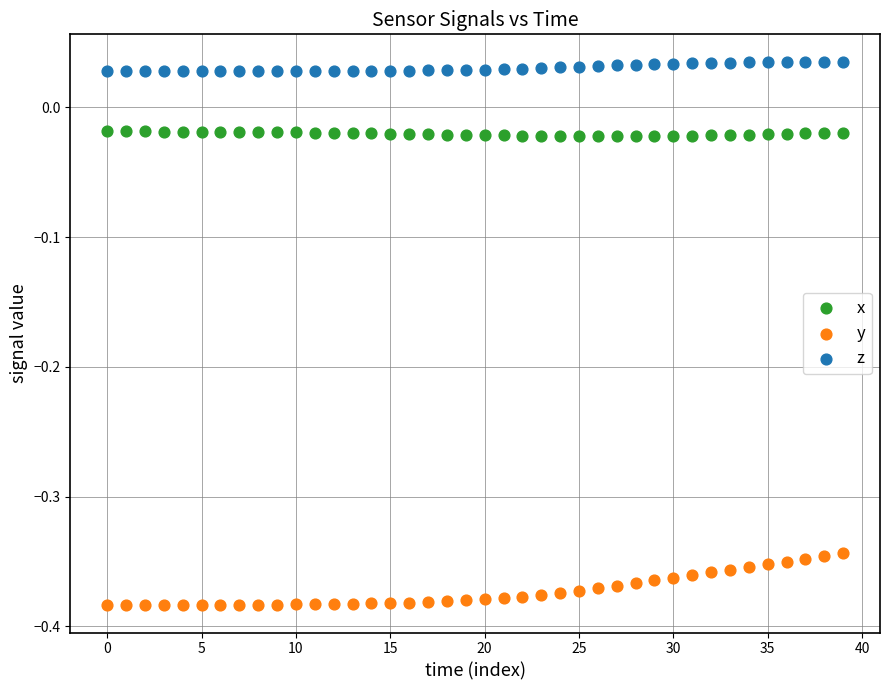

Which series reaches the maximum Y coordinate?

z